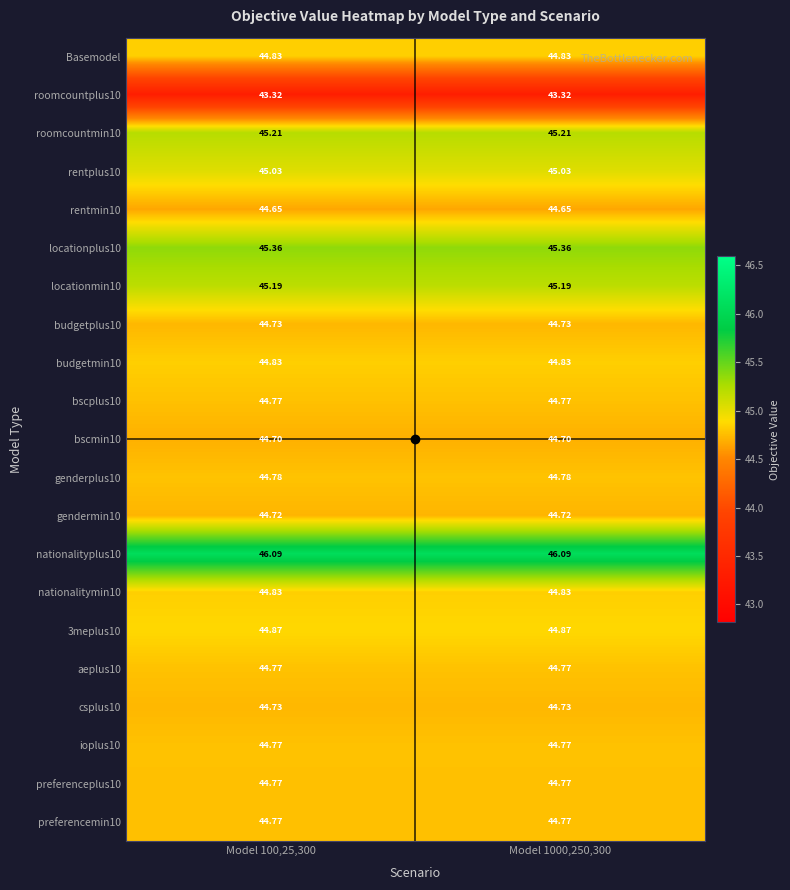

Is the value of roomcountplus10 at Model 100,25,300 greater than the value of rentplus10 at Model 1000,250,300?

No